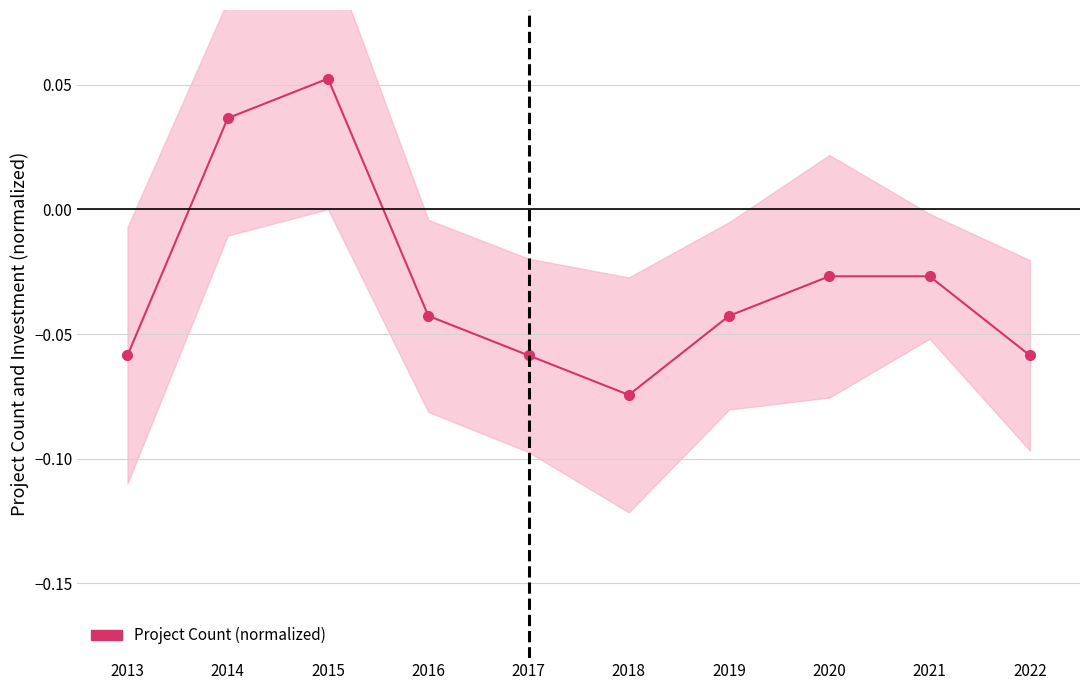

Count the values in the range 0 to 1.

2